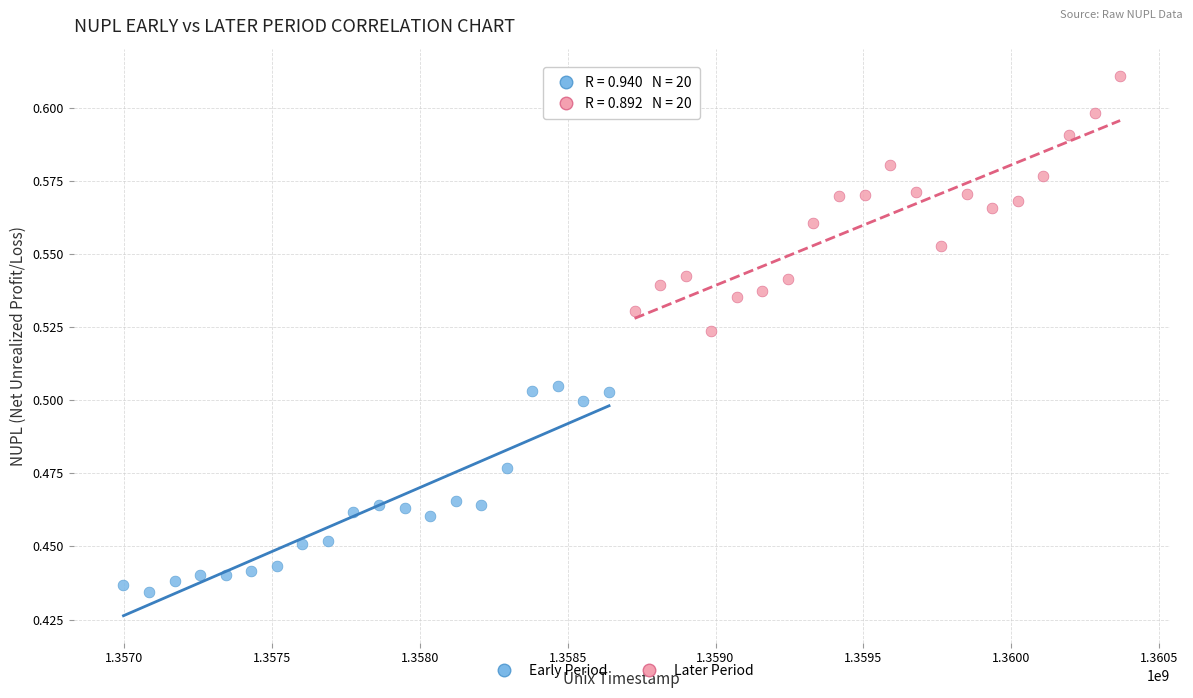

Which series contains the lowest Y value?

Early Period